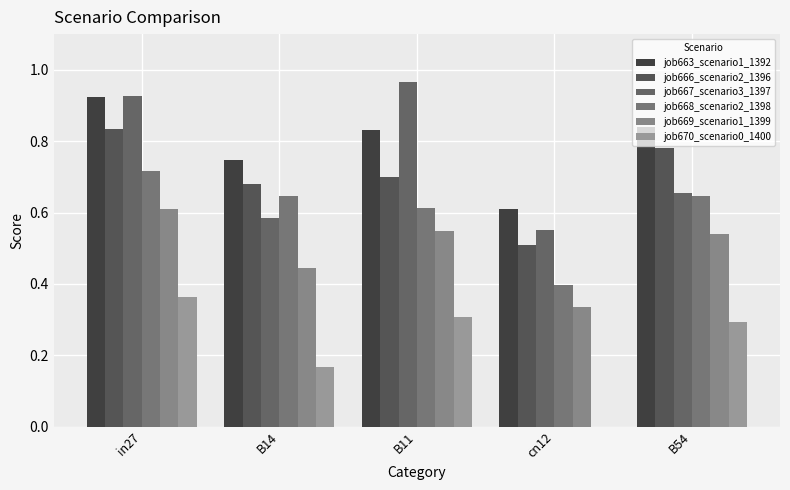

Is the value of job663_scenario1_1392 at in27 greater than the value of job668_scenario2_1398 at B54?

Yes